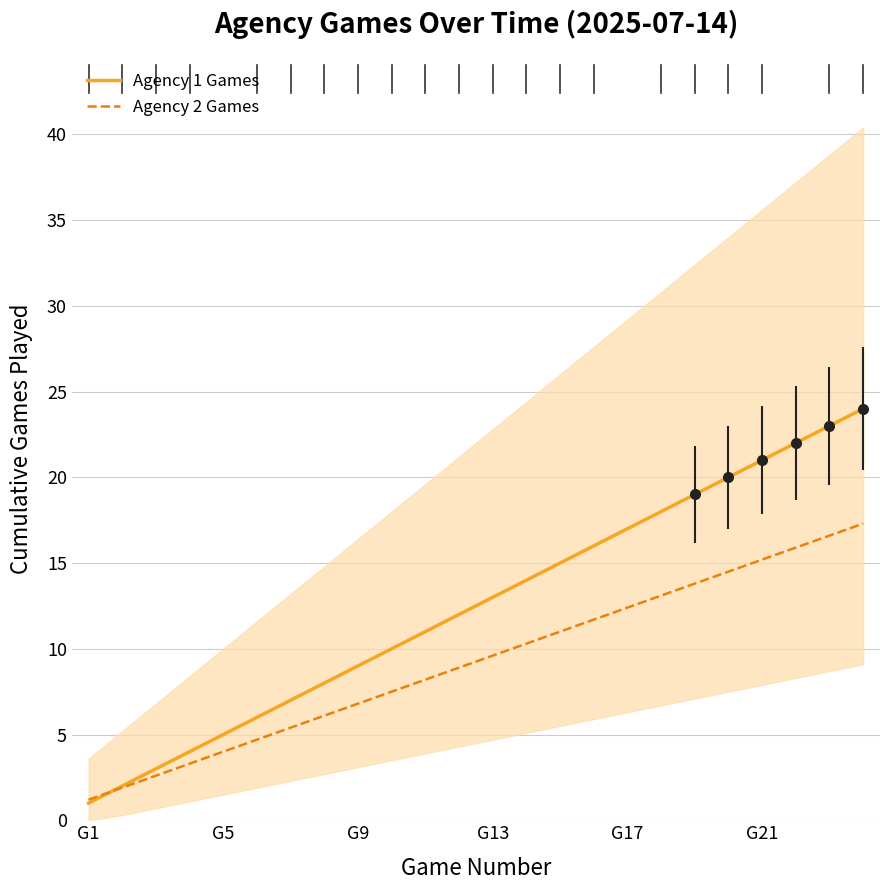

What is the minimum value for Agency 2 Games?

1.2